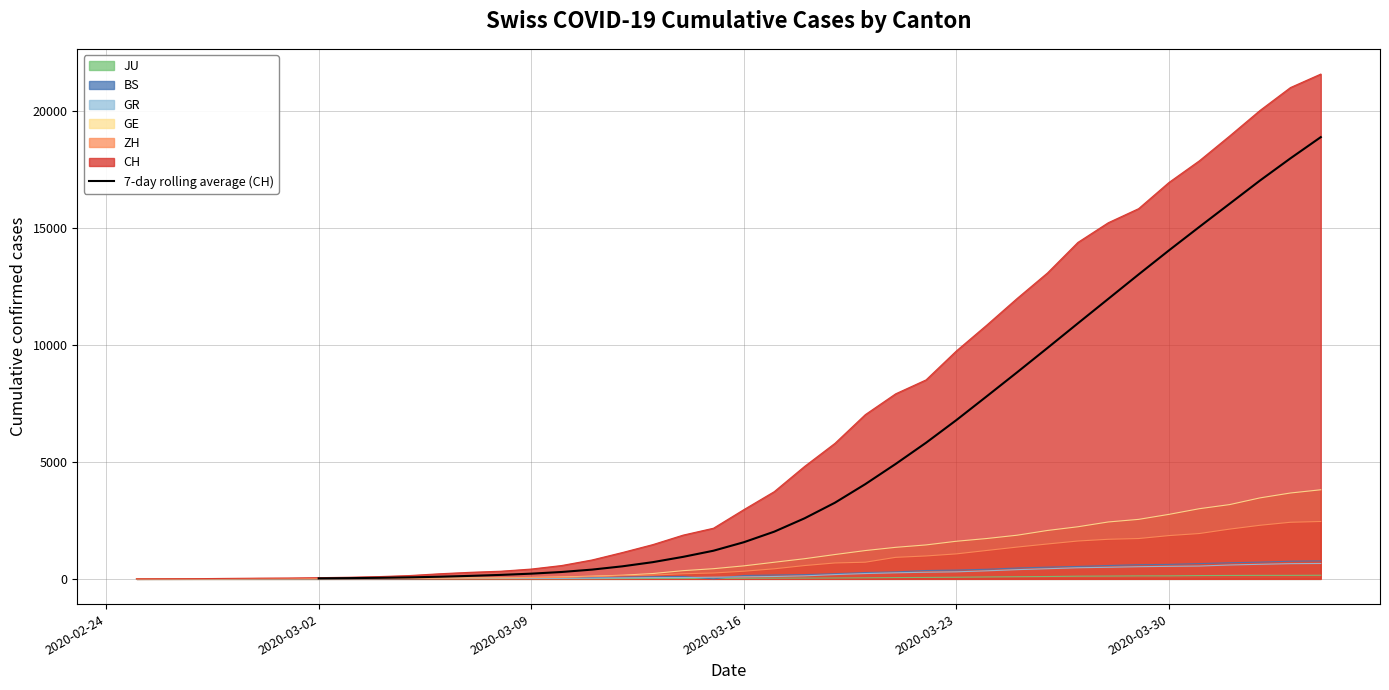

What position from the left is 2020-03-16?

4